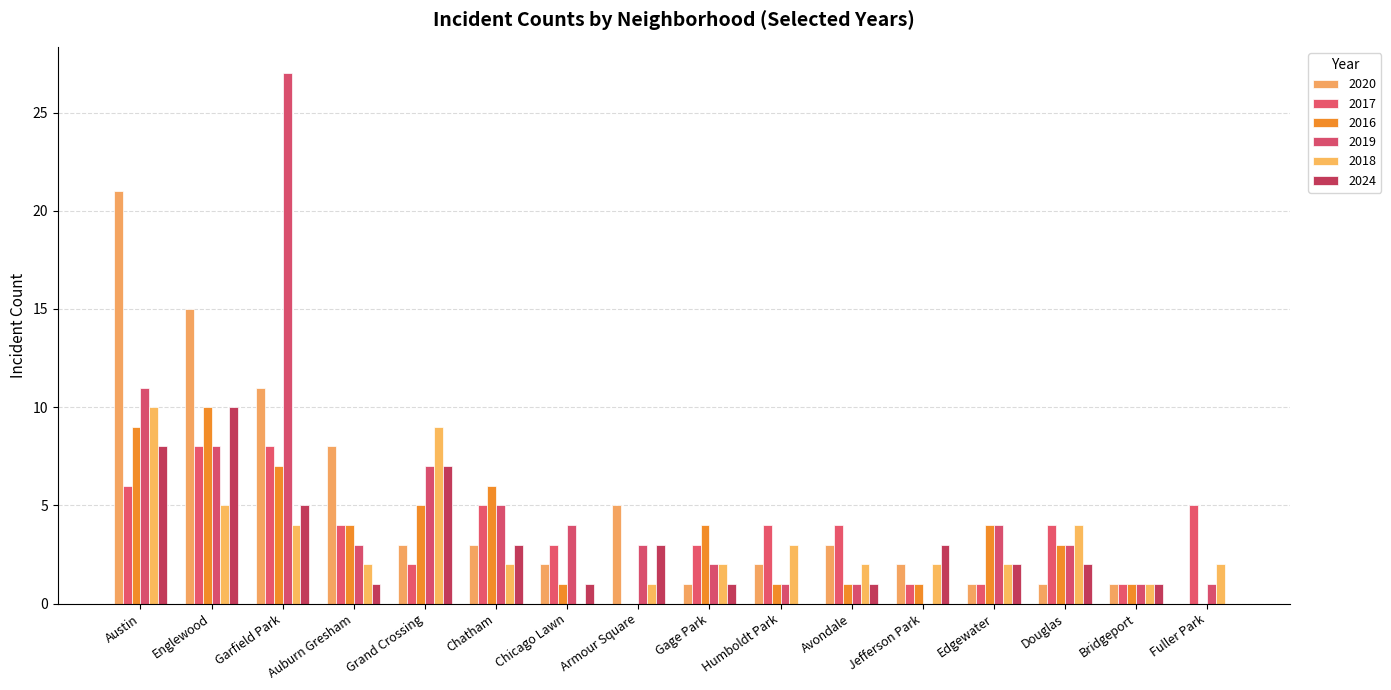

What is the difference between the maximum and minimum values in the 2017 series?

7